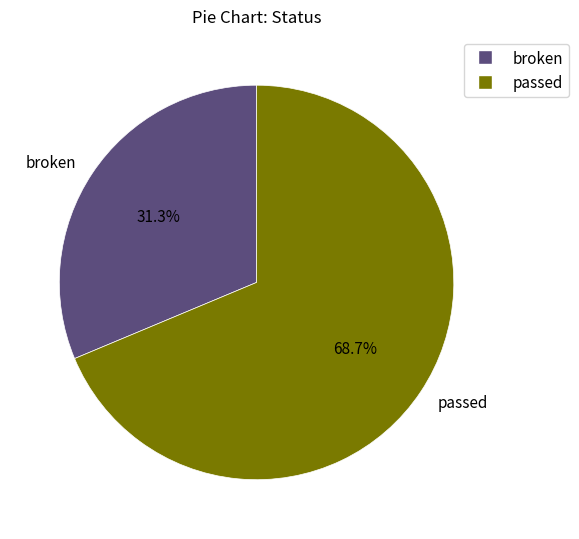

Does broken represent more than half of the total?

No